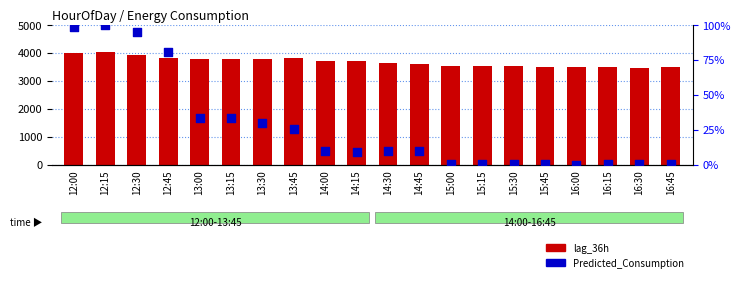

At how many categories does at least one series exceed 1840?

20